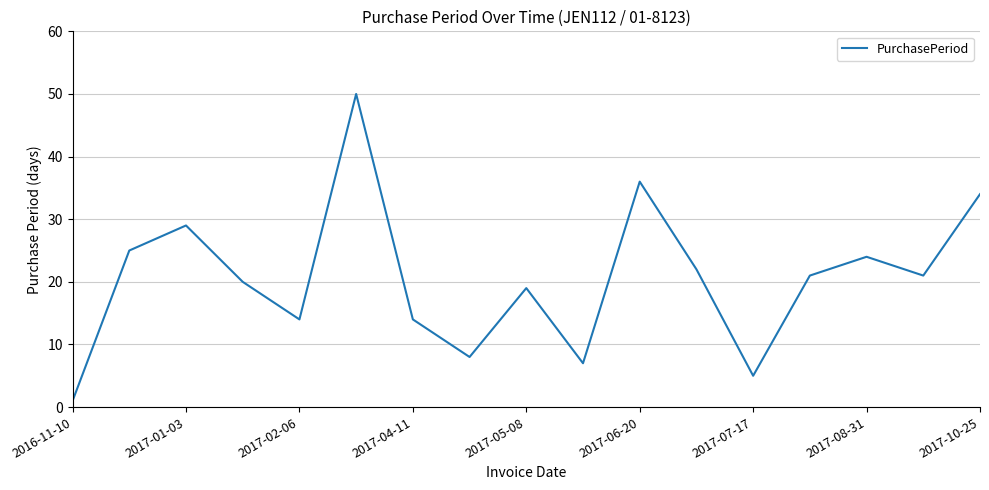

What is the greatest value displayed?

50